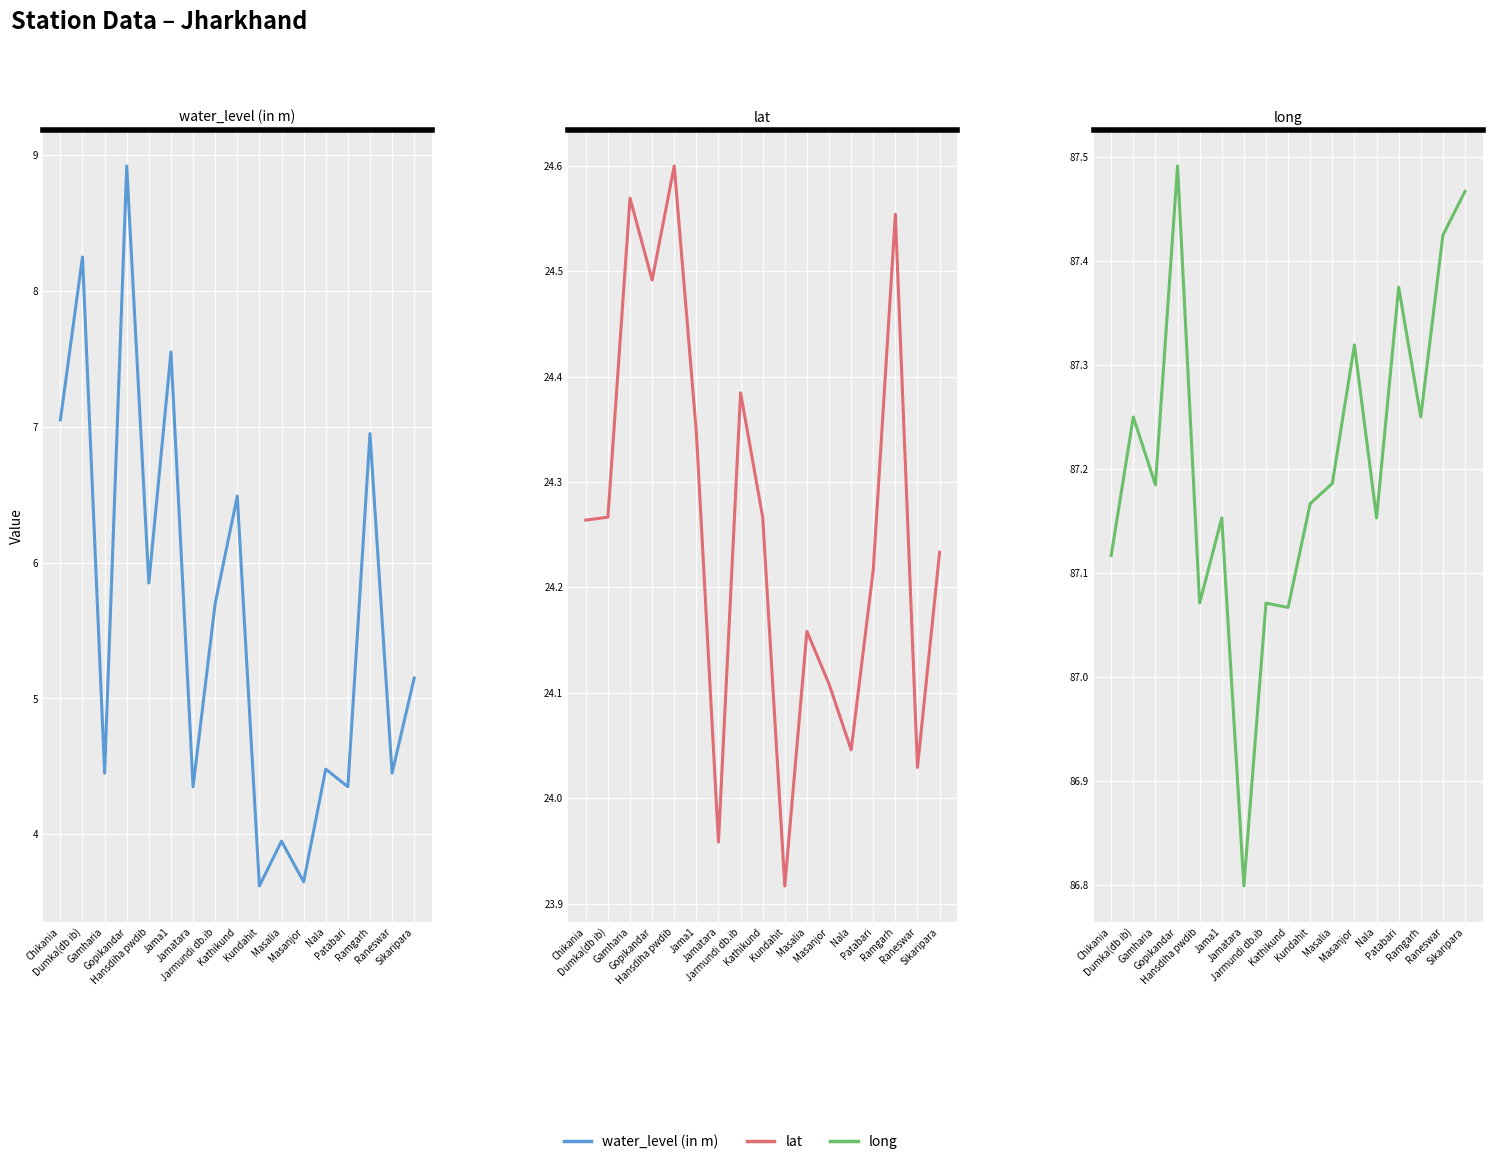

True or false: water_level (in m) and lat intersect in this chart.

False